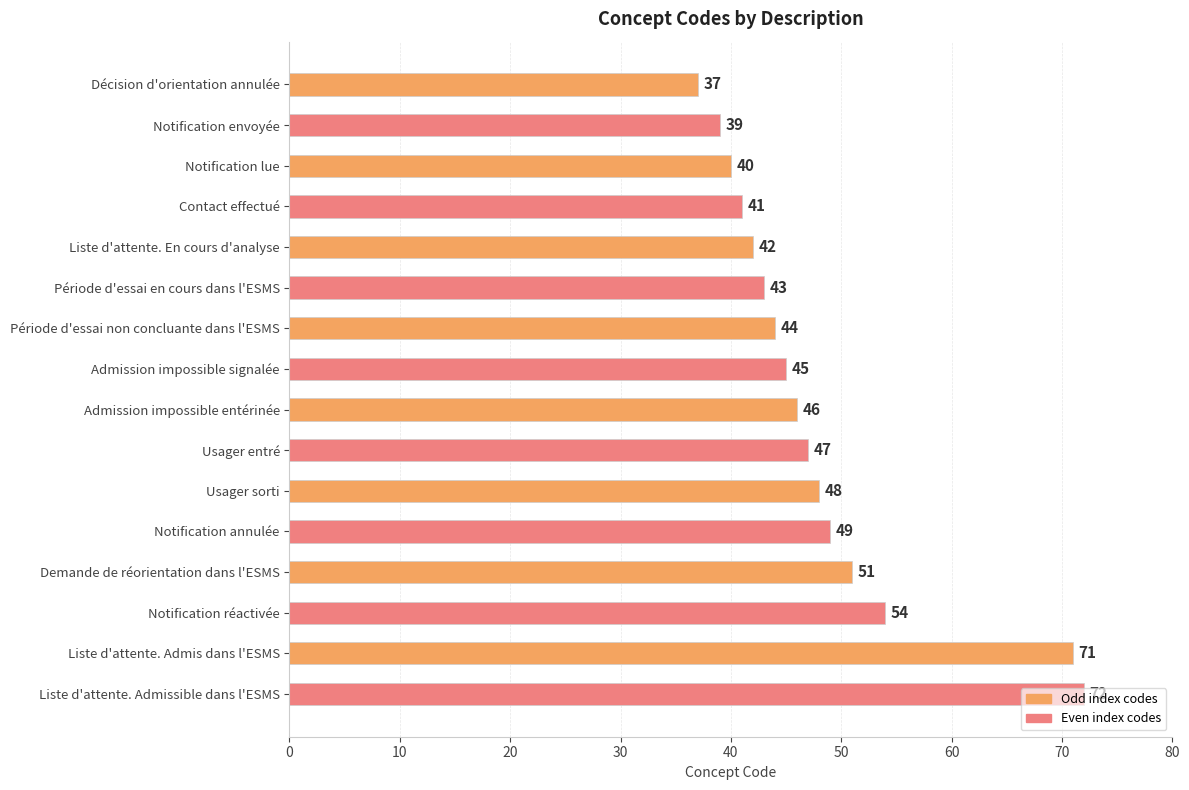

Which label corresponds to the largest value in the chart?

Liste d'attente. Admissible dans l'ESMS